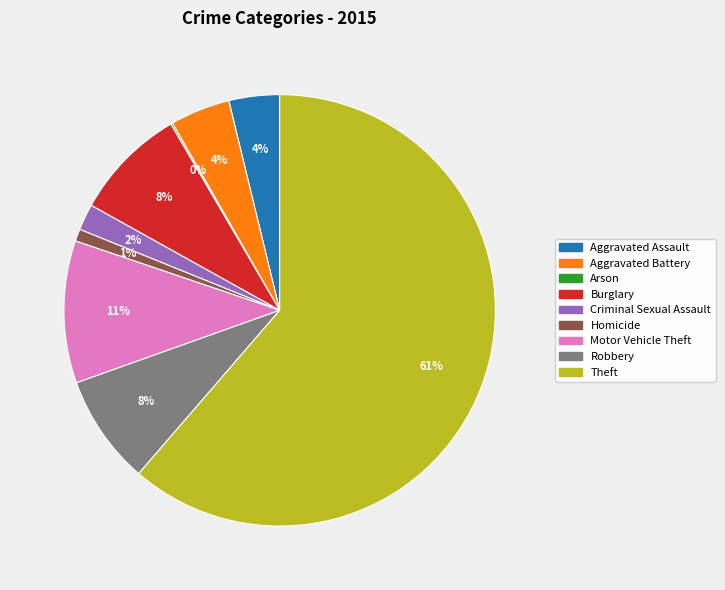

Do Aggravated Assault and Theft together represent more than half of the pie?

Yes